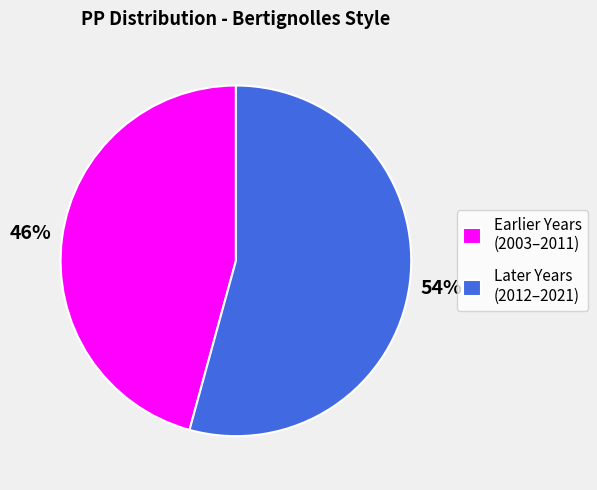

Which has a higher value, Later Years (2012–2021) or Earlier Years (2003–2011)?

Later Years (2012–2021)